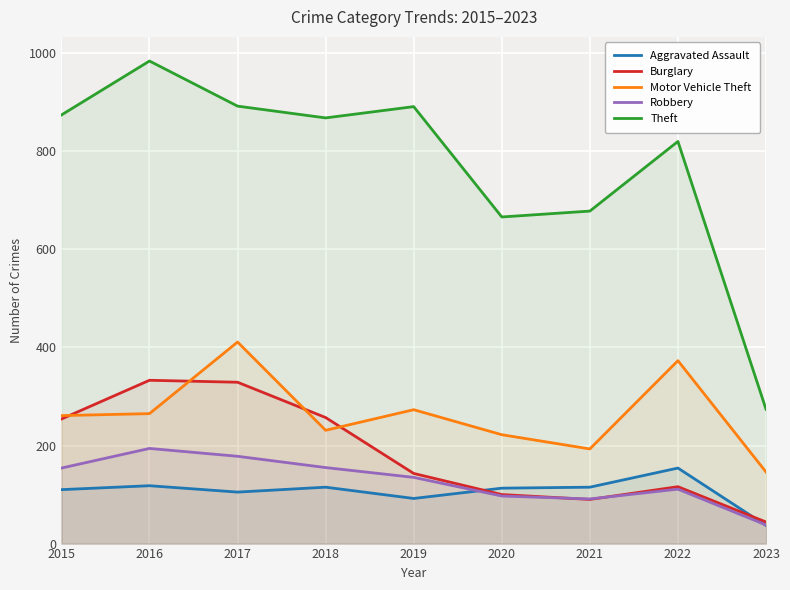

Where is the first local minimum for Burglary?

2021